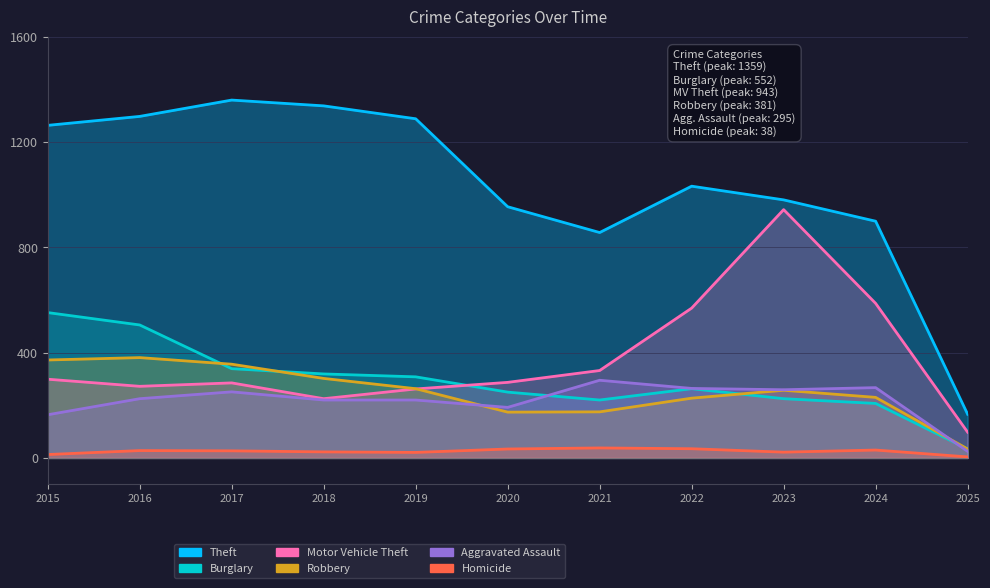

What is the lowest value of the Burglary series?

34